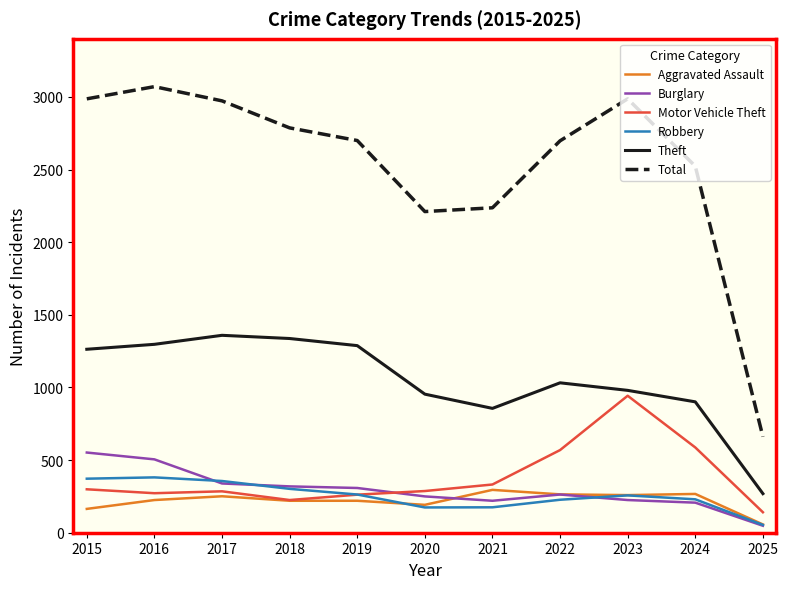

At which label is Theft closest to 814?

2021